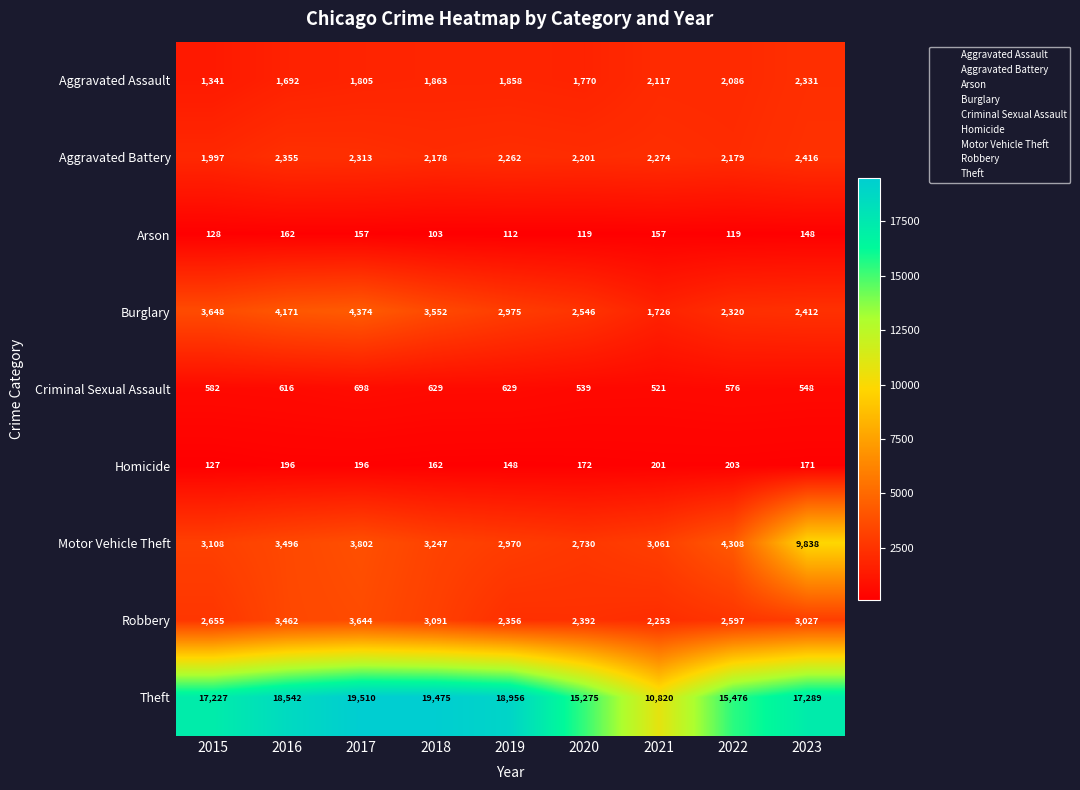

What is the difference between the Robbery values at 2023 and 2021?

774